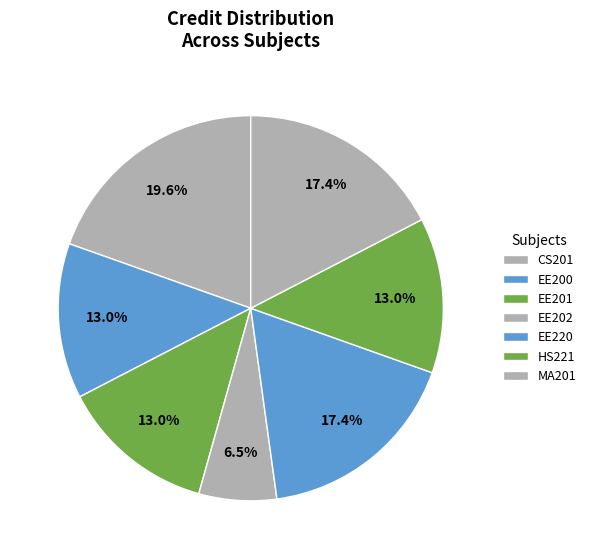

Count the number of slices in the pie.

7